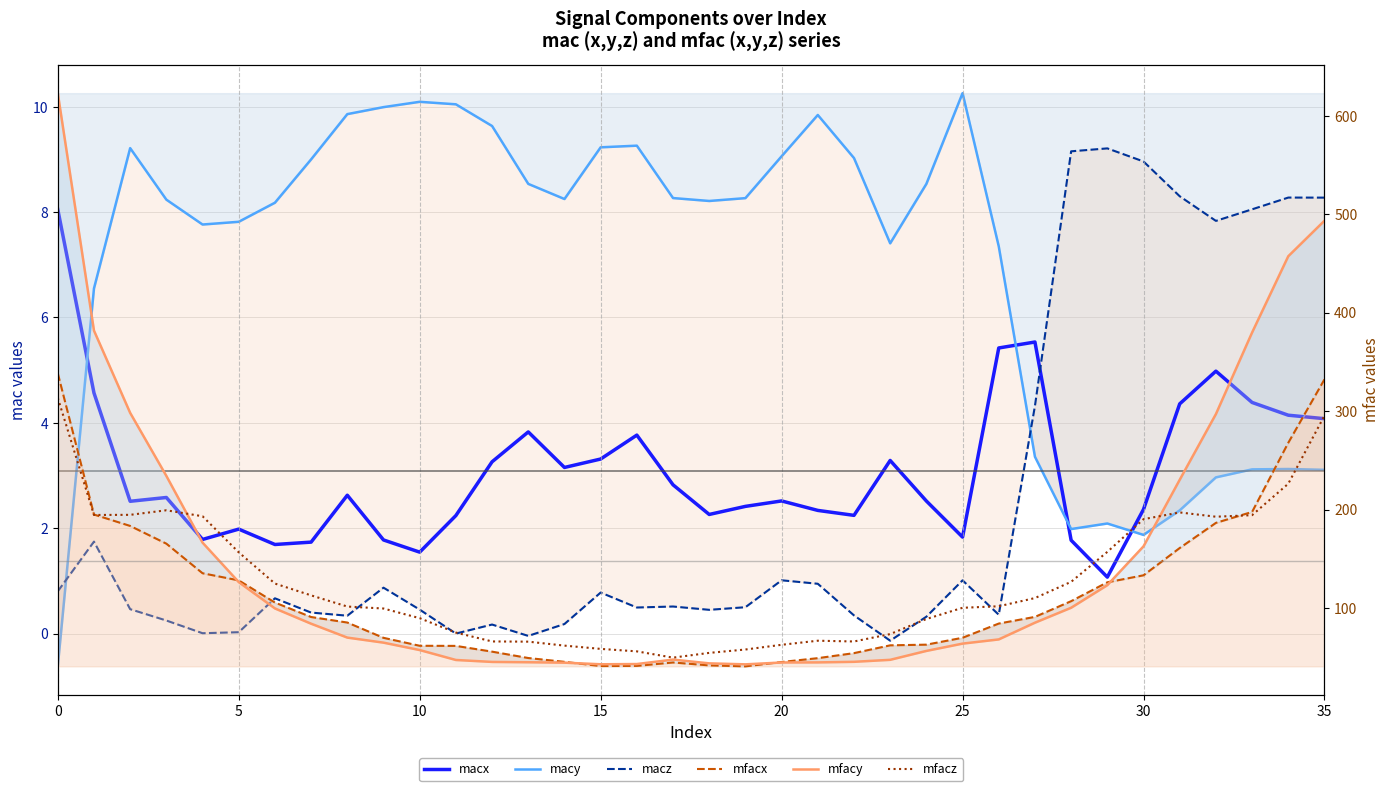

What is the difference between the second highest and minimum values in the mfacy series?

450.6